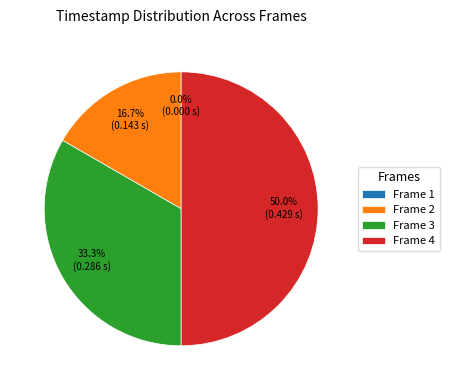

What is the change in value from Frame 1 to Frame 2?

+0.1